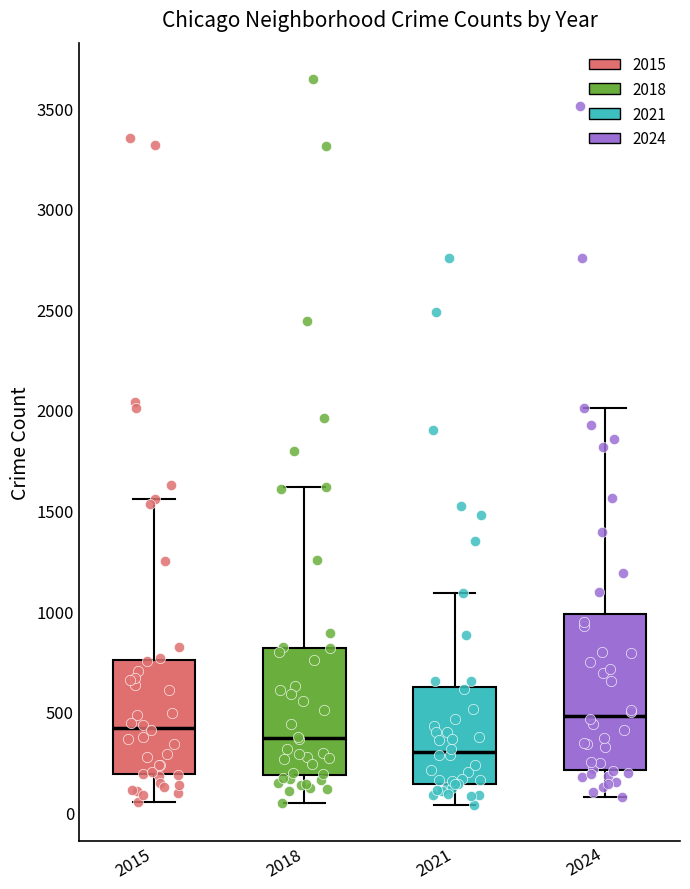

Comparing the boxes themselves (not the whiskers), which one is the tallest?

2024